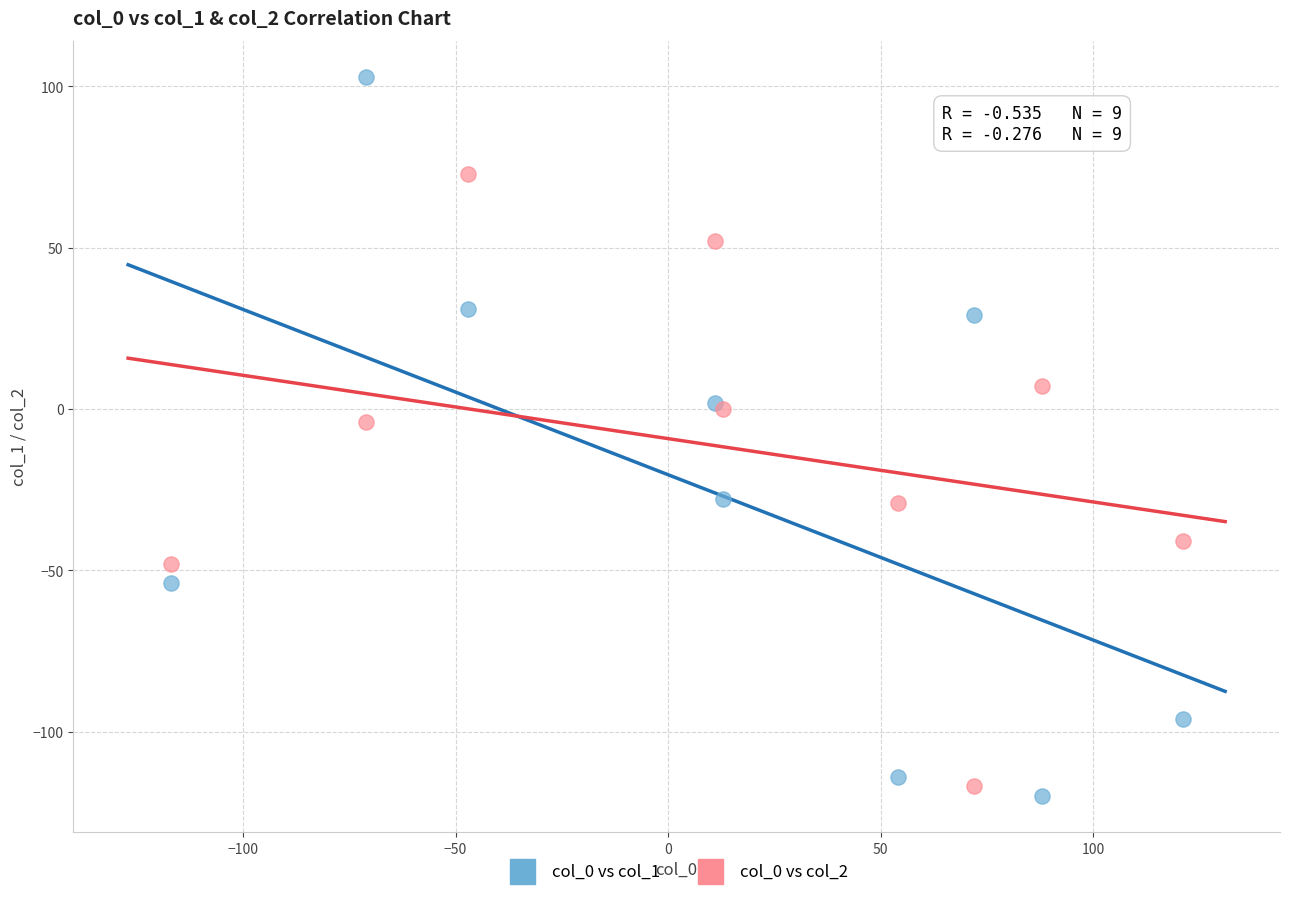

Which series has the widest spread of Y values?

col_0 vs col_1